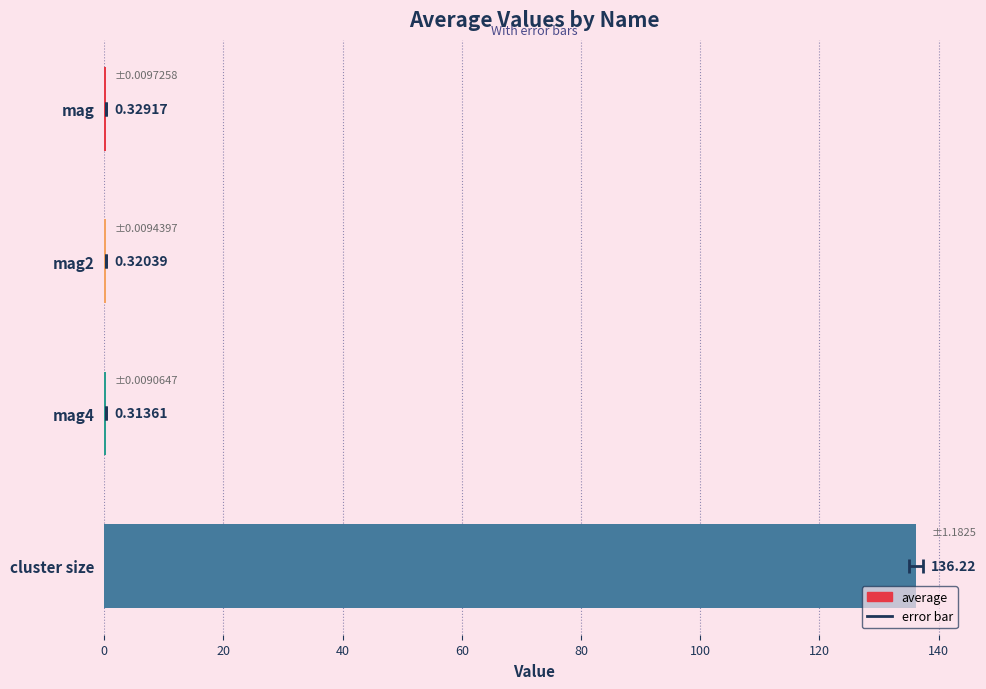

What is the greatest value displayed?

136.2